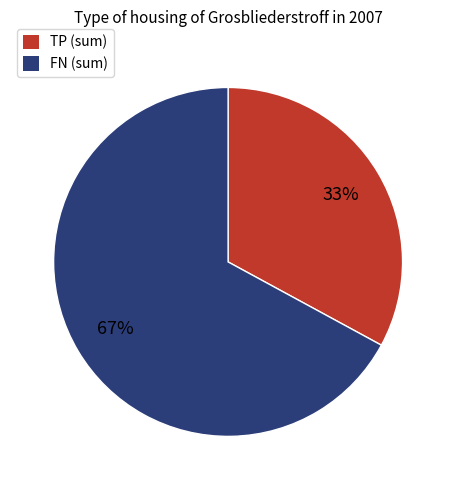

To the nearest percent, what portion does TP (sum) represent?

33%